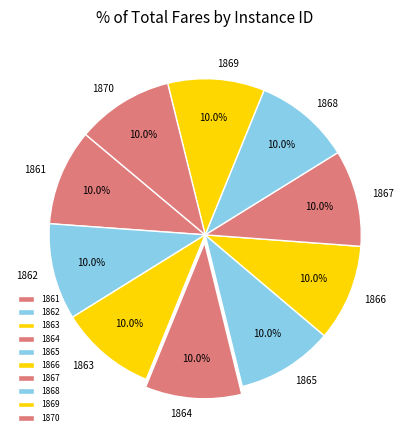

To the nearest percent, what portion does 1867 represent?

10%